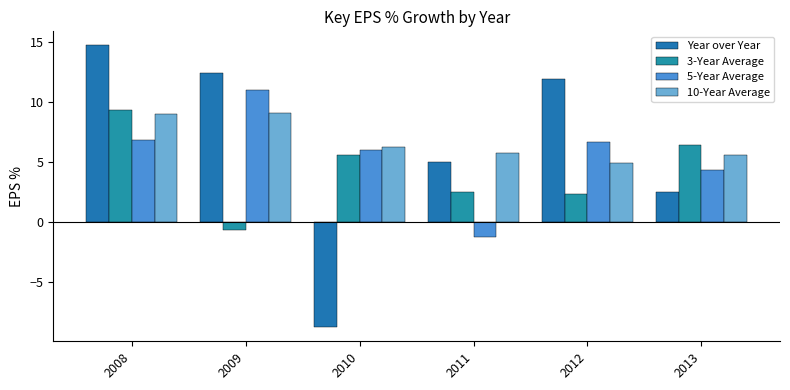

What is the sum of the 5-Year Average values at 2013 and 2008?

11.2